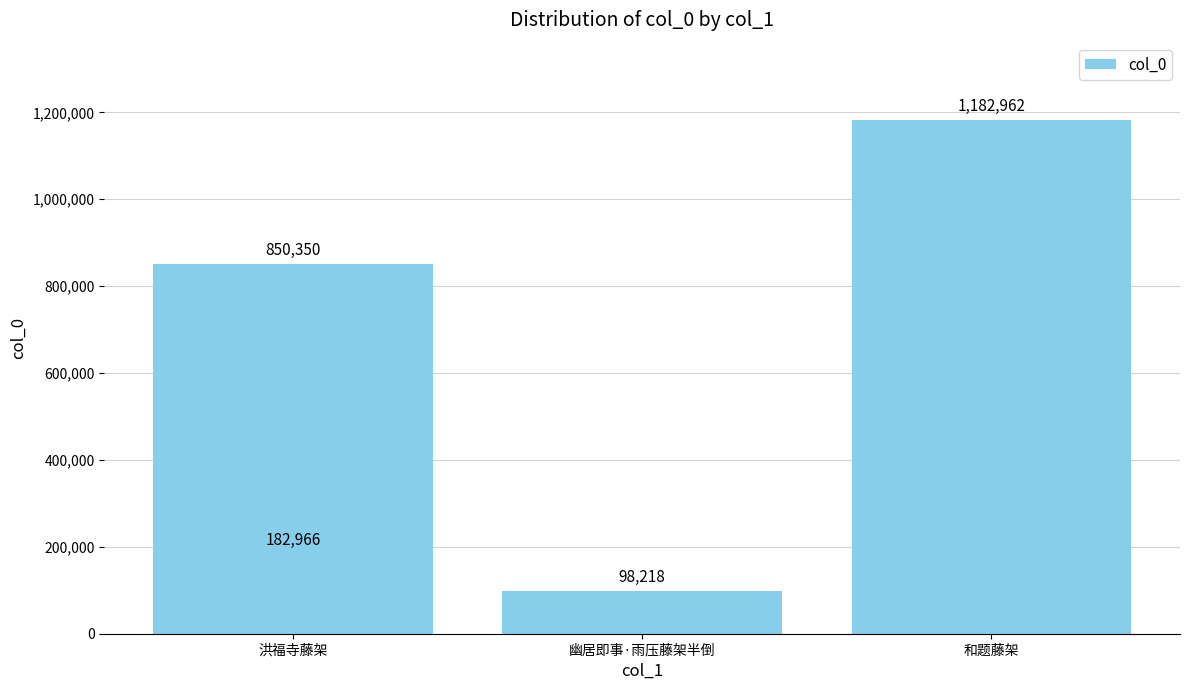

What is the difference between the maximum and minimum values?

1084744